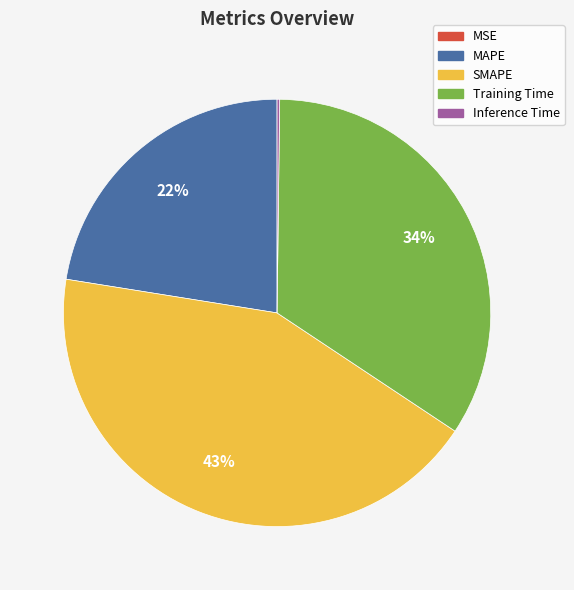

Between MAPE and Training Time, which is larger?

Training Time